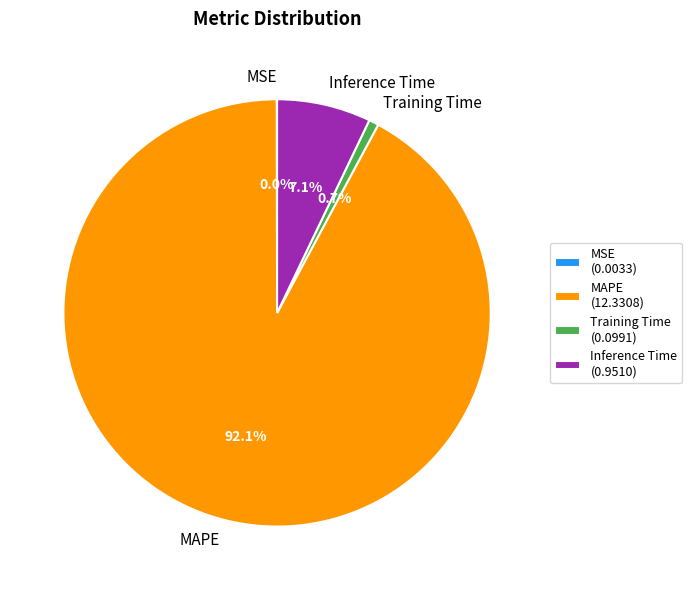

The MAPE slice represents 99% of the pie. True or false?

False